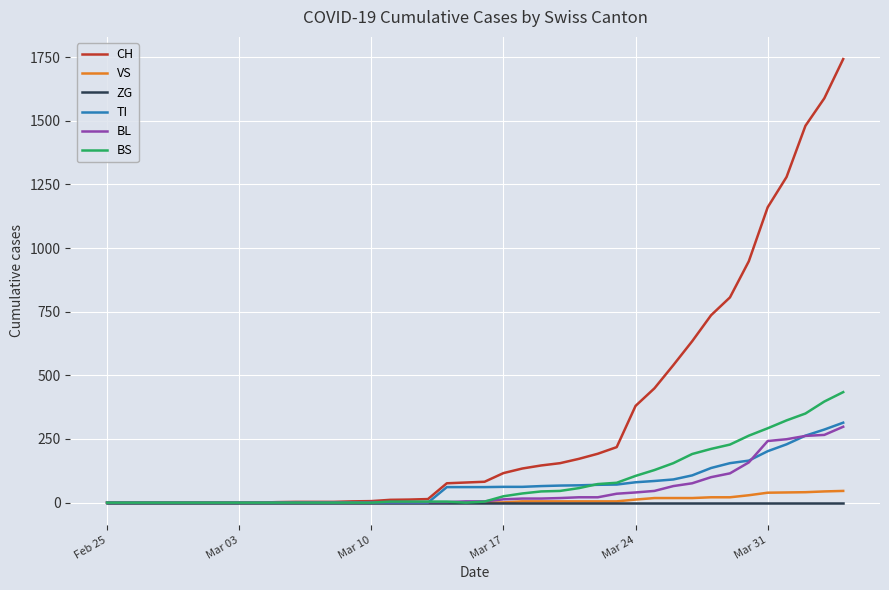

Which series has the largest range (max minus min)?

CH